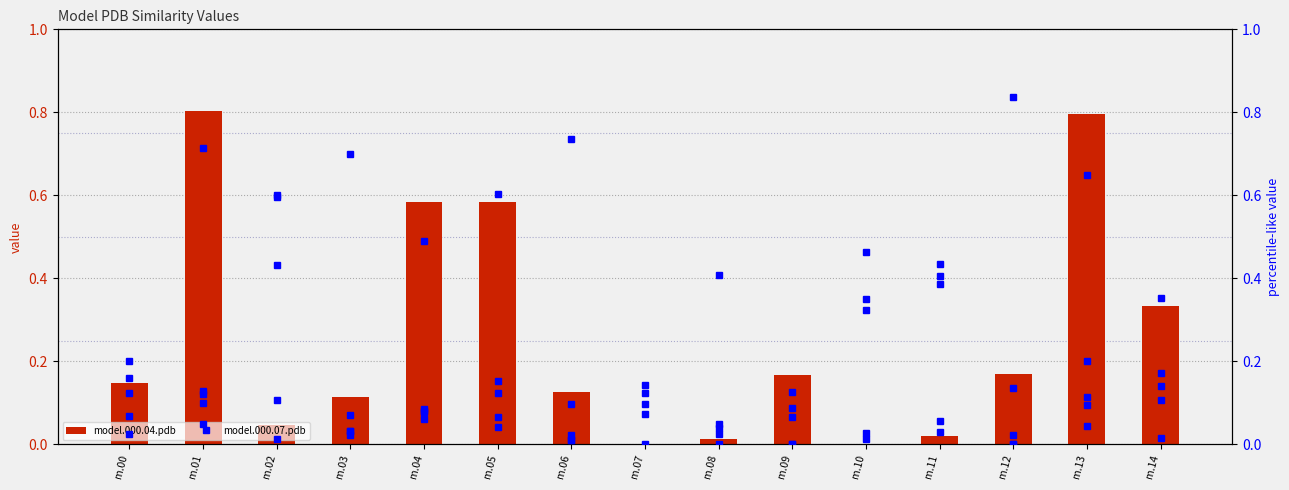

Is it true that model.000.13.pdb equals 0.6 at m.02?

False